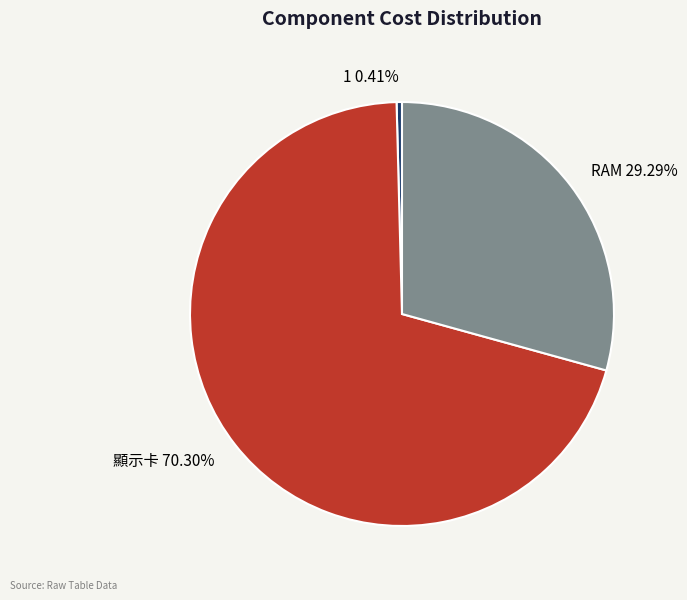

What is the total percentage of 1 and 顯示卡?

70.7%